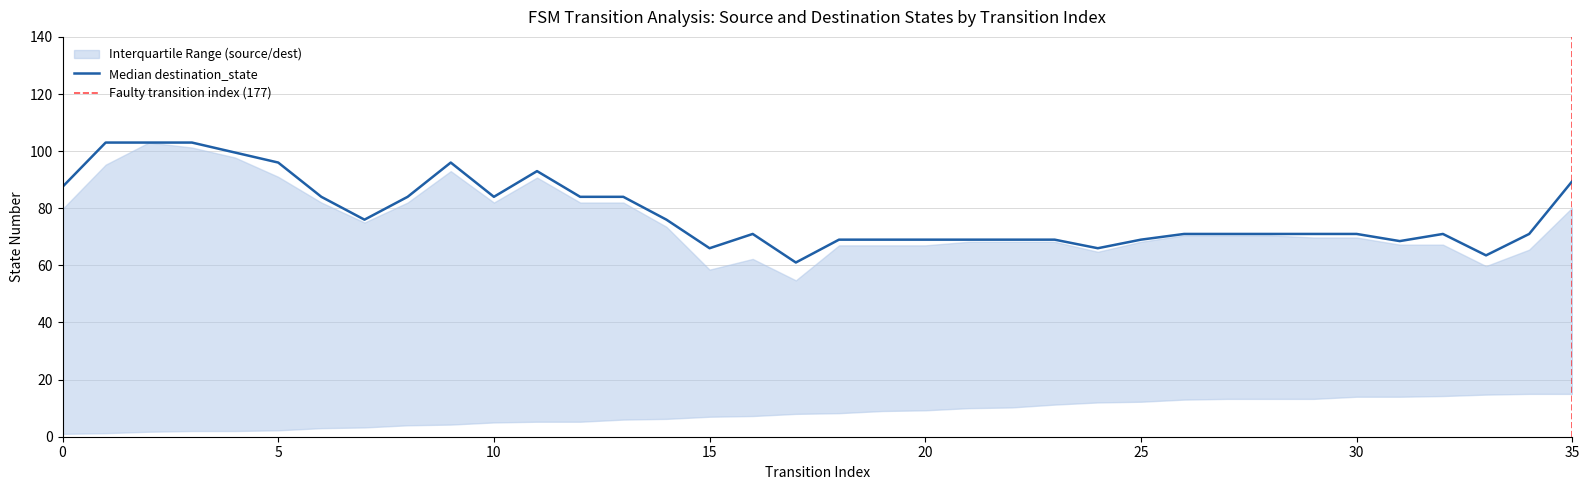

True or false: transition_index and source_state intersect in this chart.

False